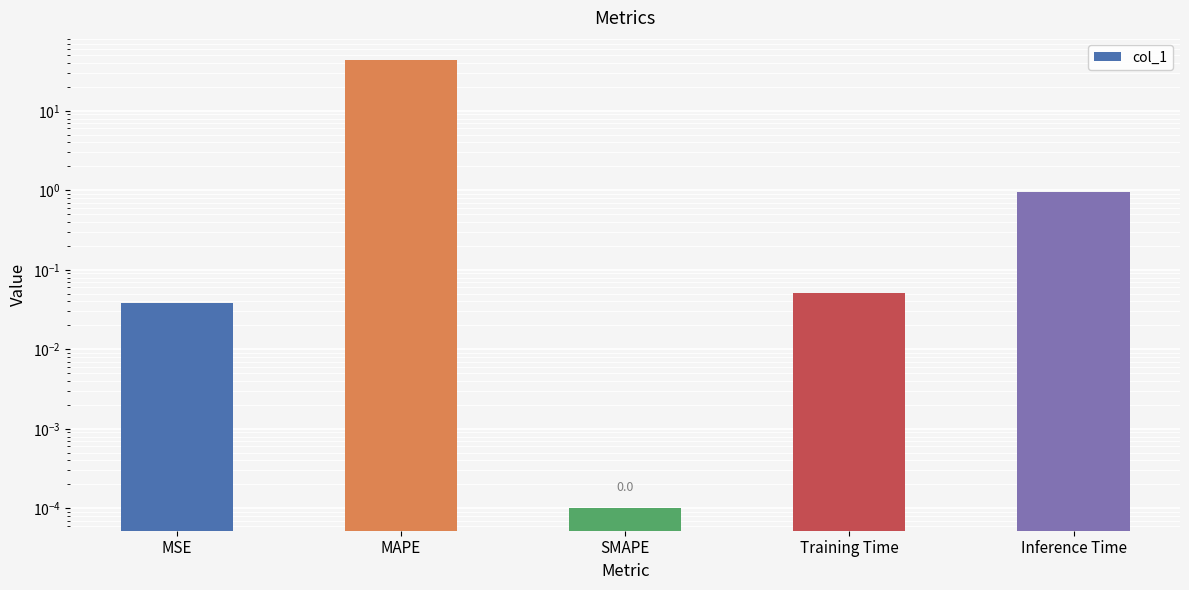

Read the value at MAPE.

43.2